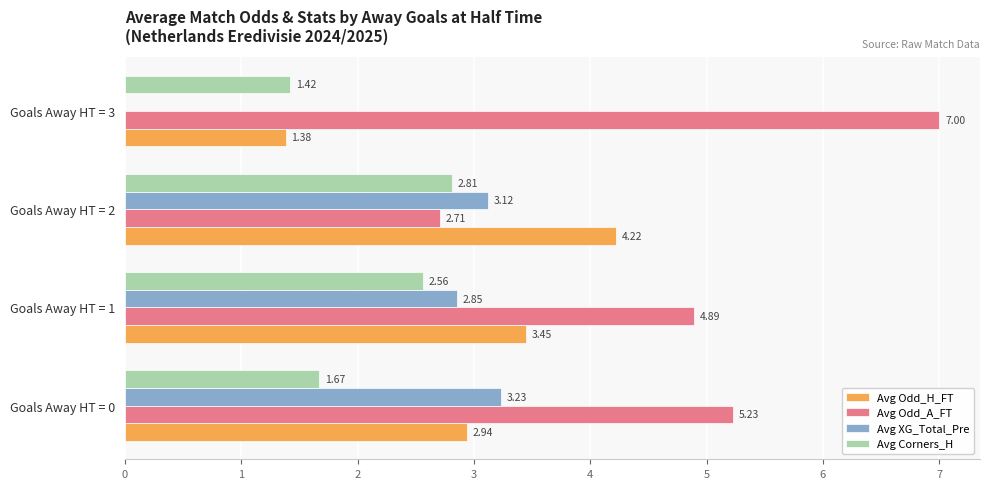

Between Goals Away HT = 2 and Goals Away HT = 3, which series saw the biggest shift?

Avg Odd_A_FT